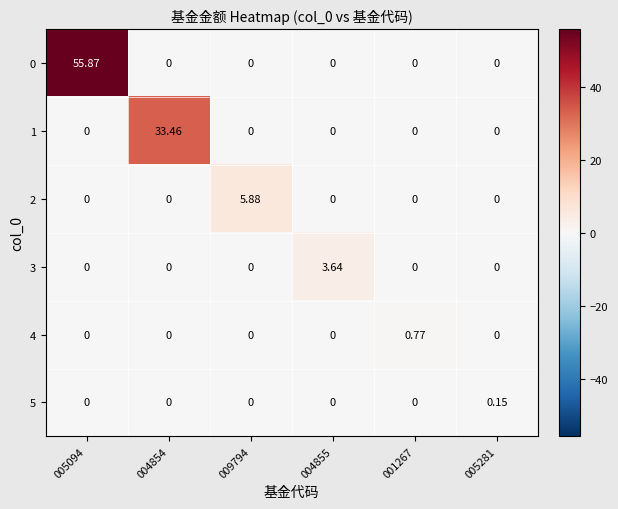

What is the total value across all series at 004854?

33.5